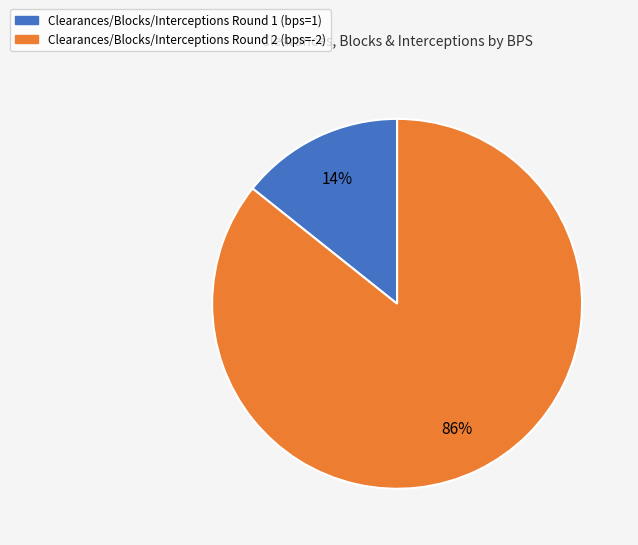

Which category accounts for the majority?

Clearances/Blocks/Interceptions Round 2 (bps=-2)